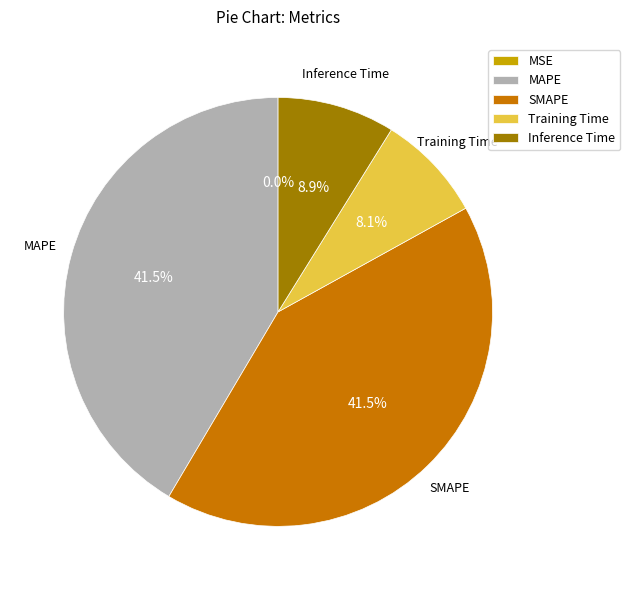

Does MAPE account for over 50% of the chart?

No